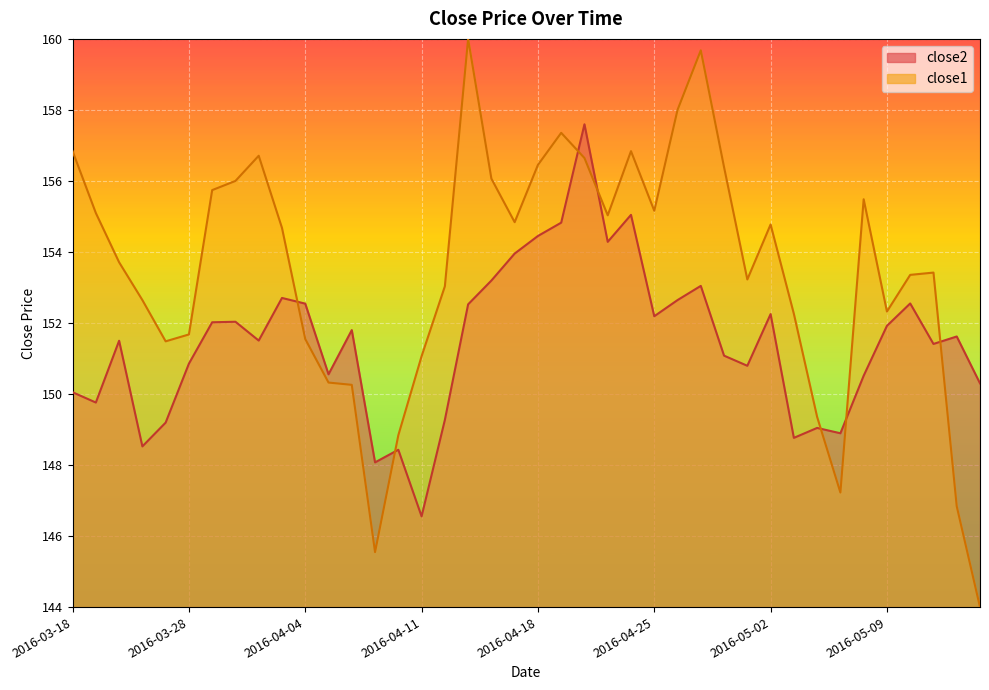

At which category does the chart reach its minimum across all series?

2016-05-13